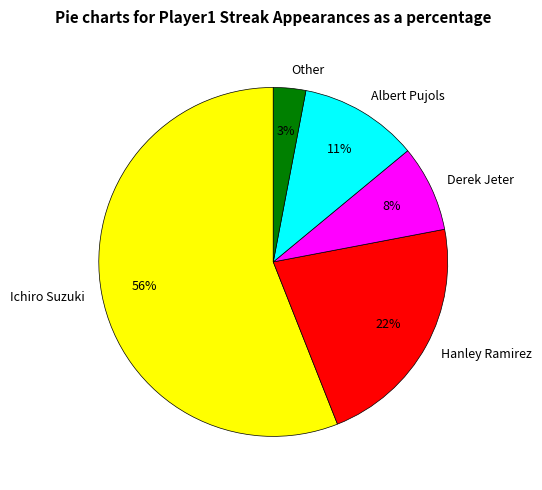

To the nearest percent, what portion does Ichiro Suzuki represent?

56%